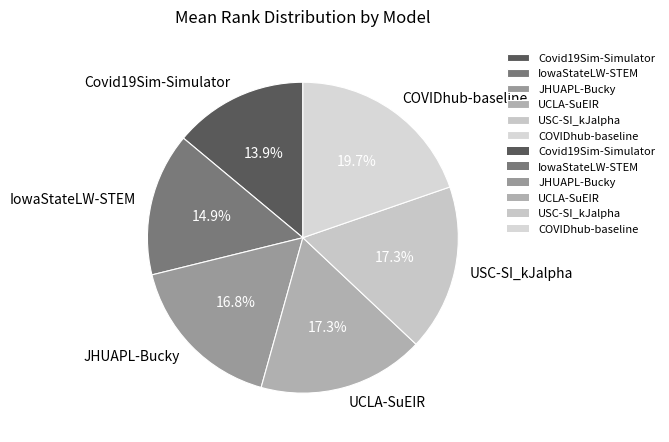

To the nearest percent, what percentage of the pie is USC-SI_kJalpha?

17%